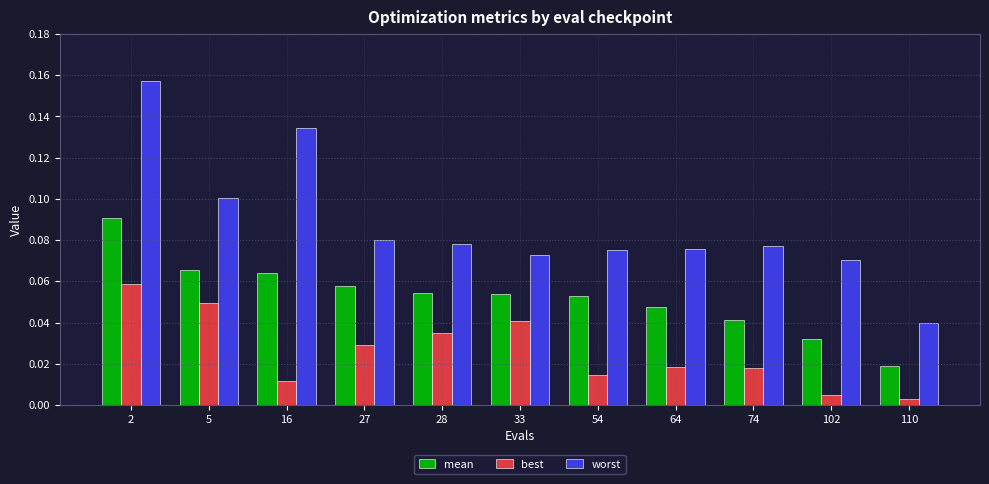

Which category has the highest value across all series?

2